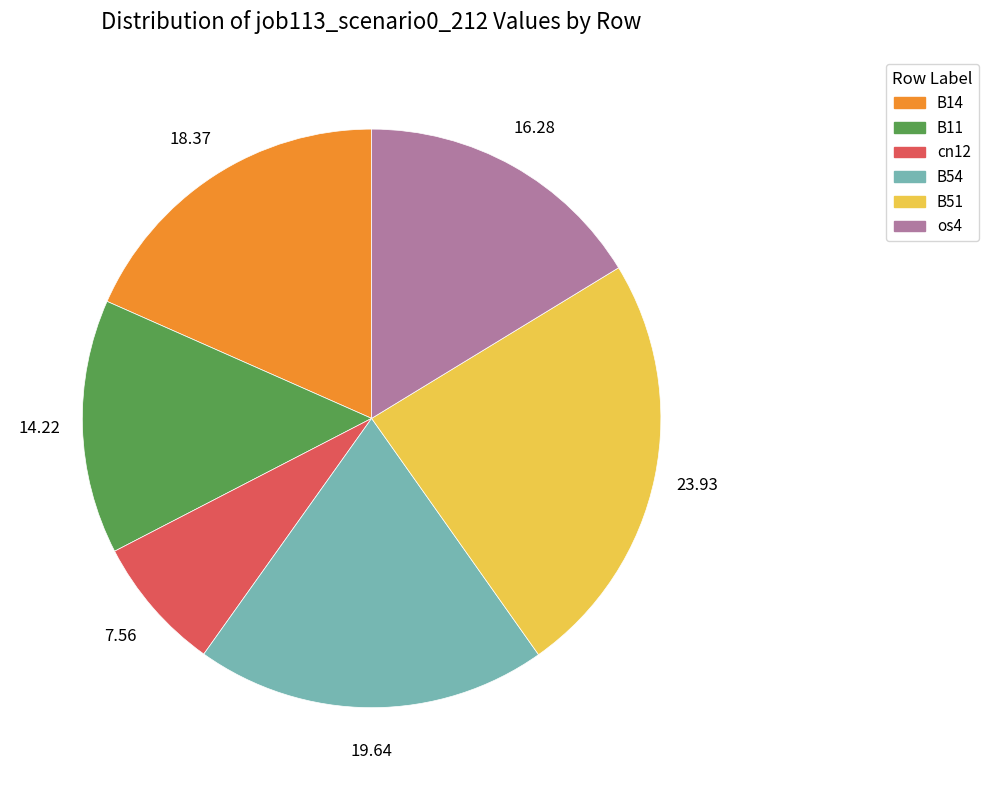

Is there a majority slice in this chart?

No